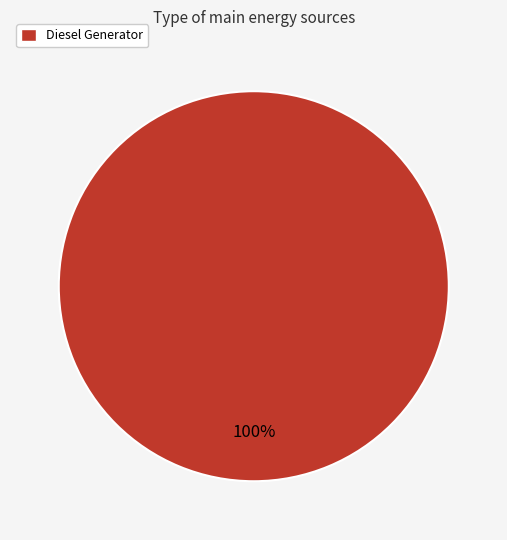

Count the number of slices in the pie.

1